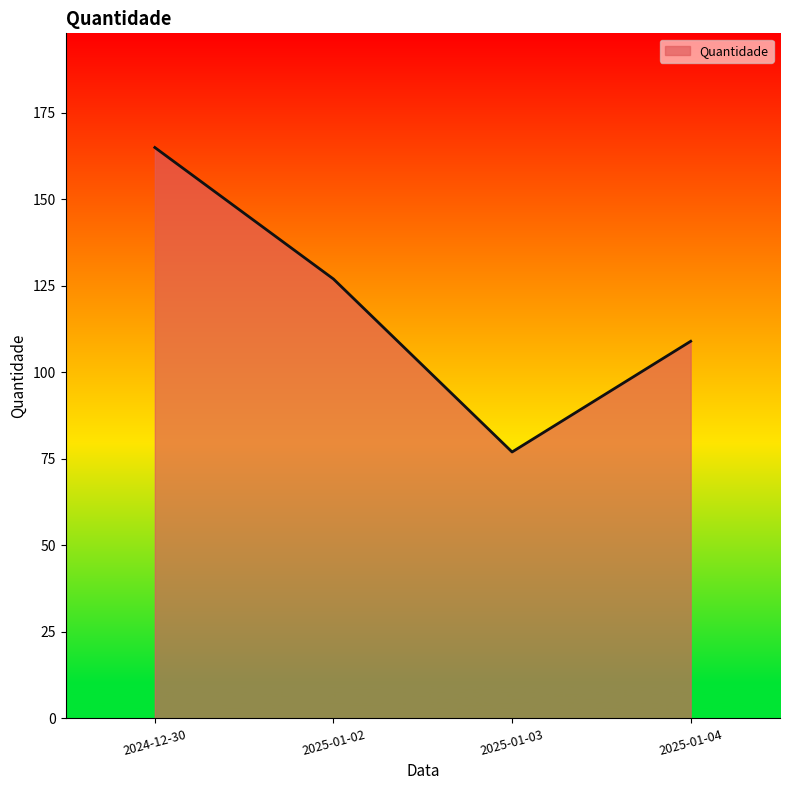

Rank the categories by value from lowest to highest.

2025-01-03, 2025-01-04, 2025-01-02, 2024-12-30